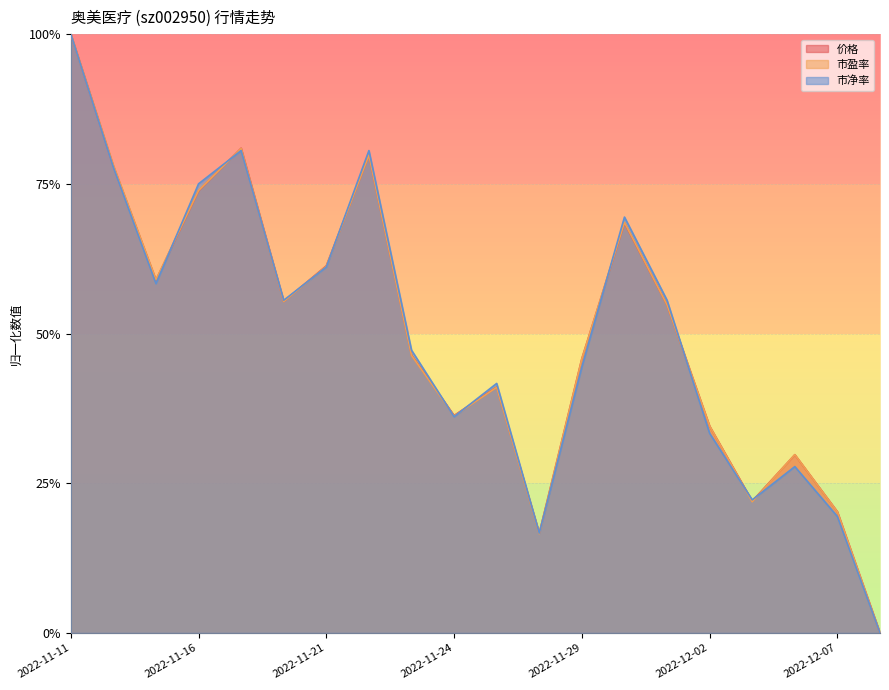

The 市盈率 series shows 0.1 at 2022-11-24. True or false?

False